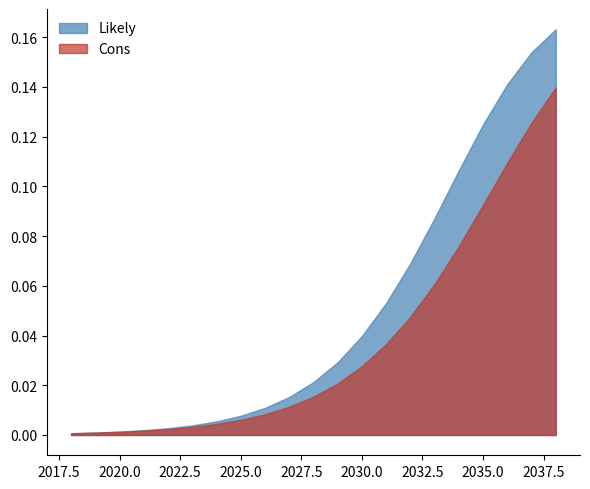

Is it true that Likely_churn equals 6746.6 at 2024?

False